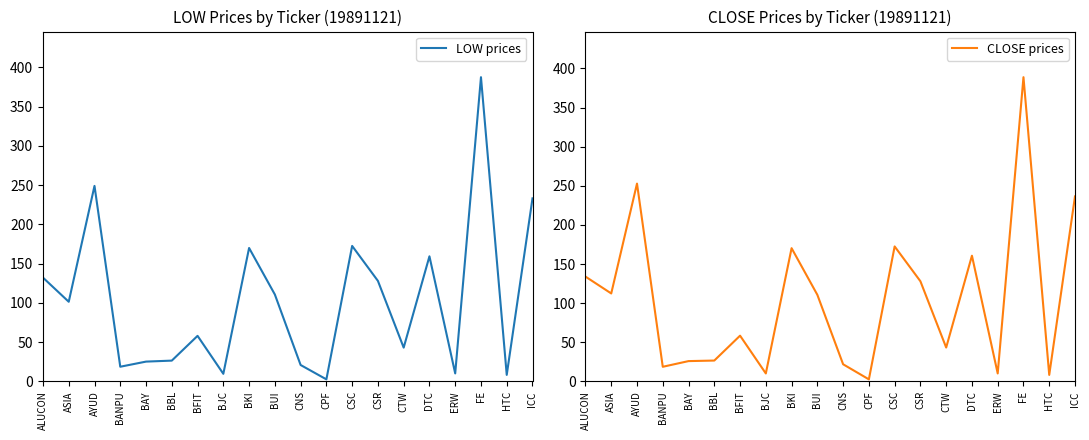

What is the highest value of the CLOSE prices series?

388.9